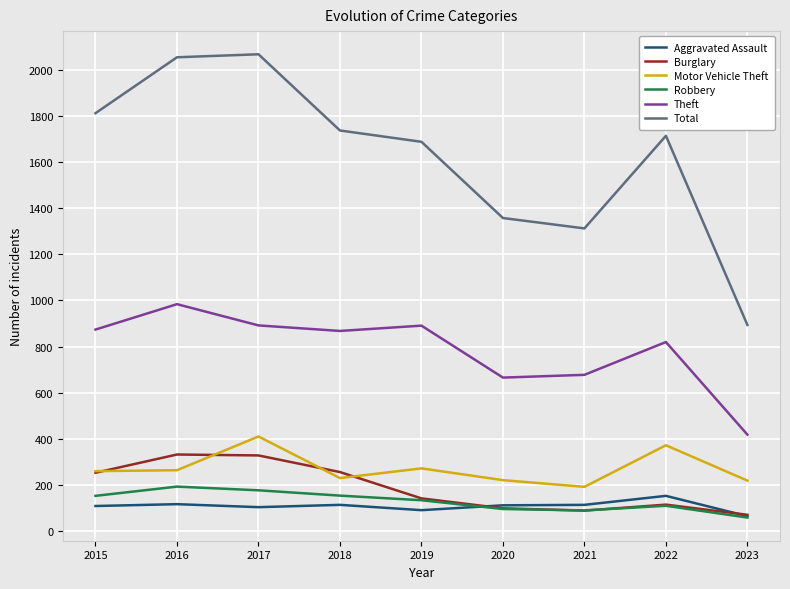

Count the number of data series in this chart.

6